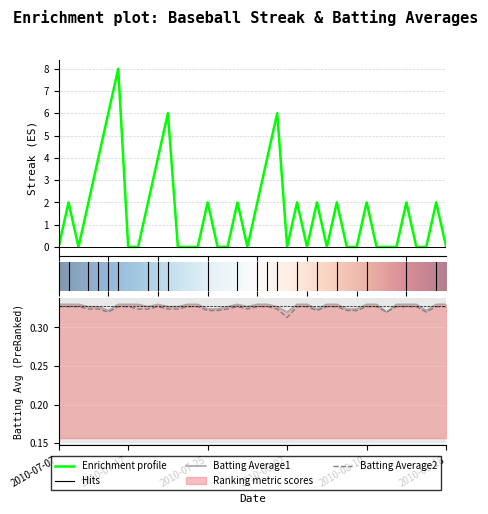

The value of Batting Average1 at 2010-07-20 is 0.1. True or false?

False